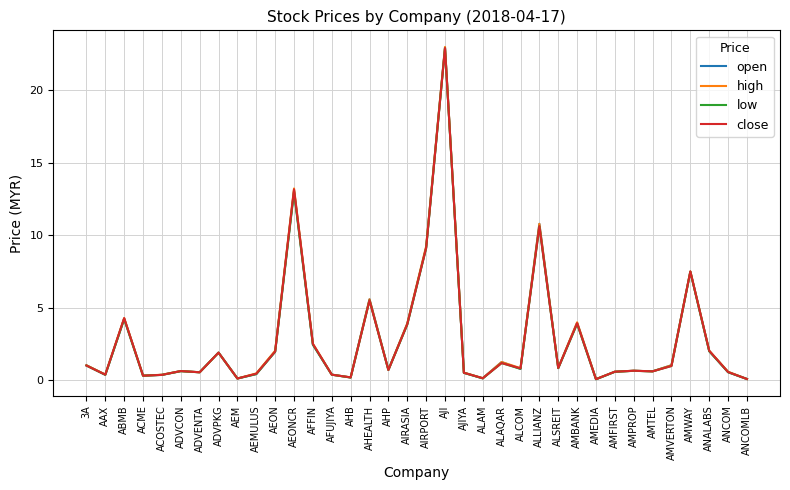

Is it true that high equals 2.9 at ADVPKG?

False